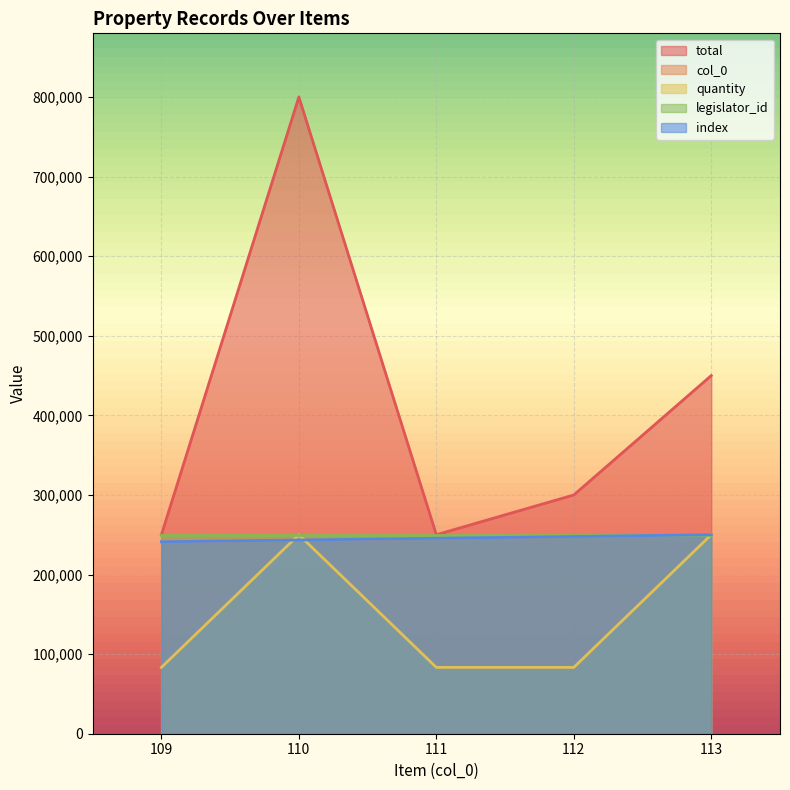

At which category is the sum across all series the highest?

110